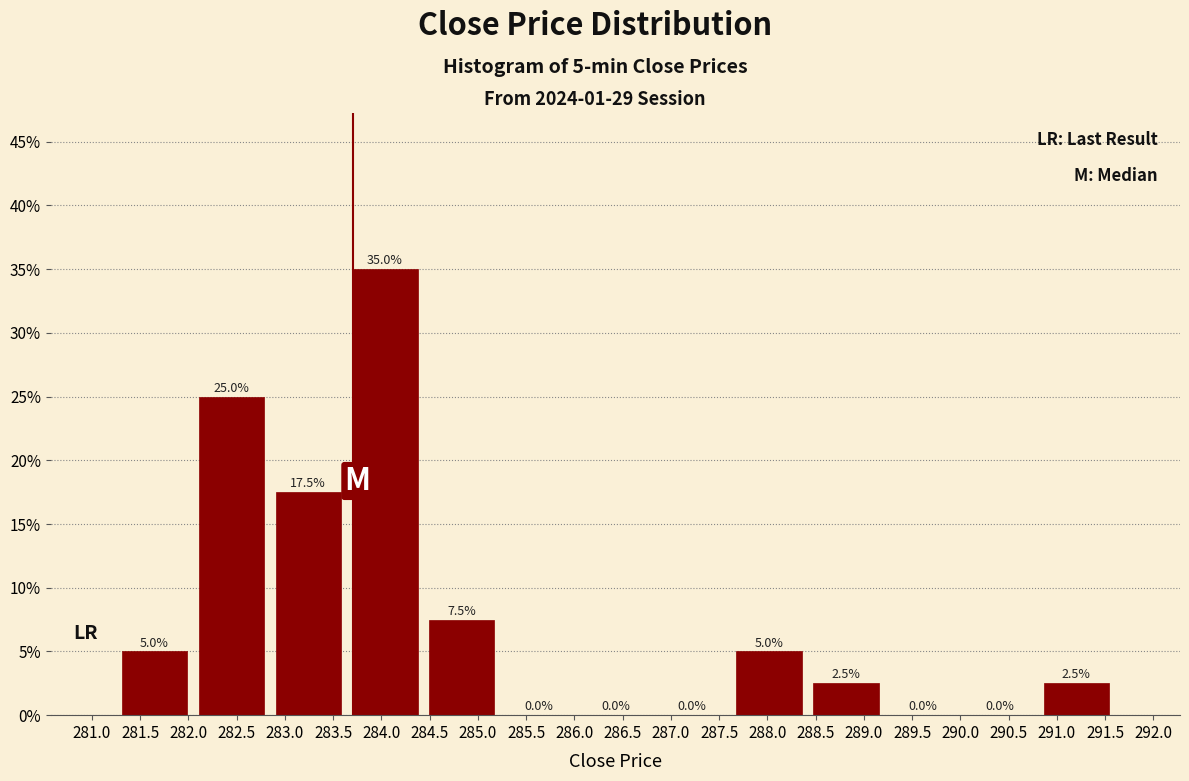

Which range on the x-axis has the tallest bar?

283.65 to 284.45